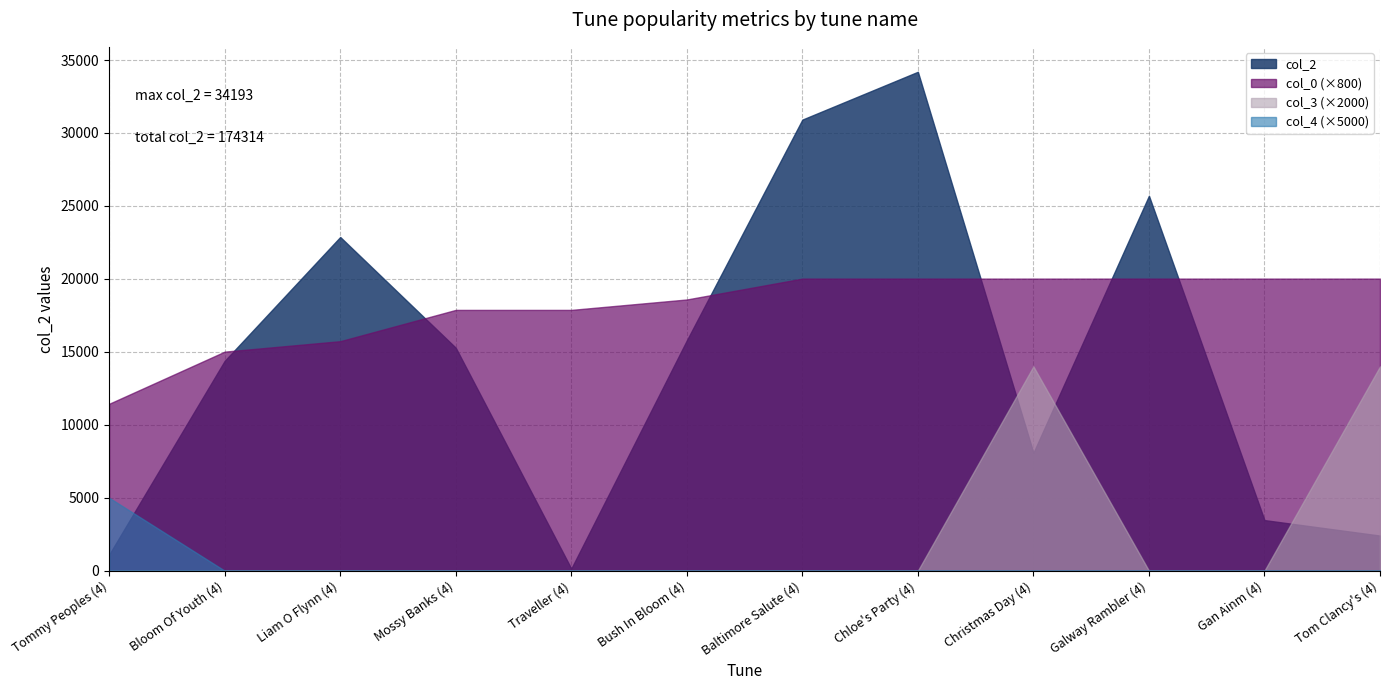

Reading left to right, what are all the values shown in this chart?

col_2: Tommy Peoples (4)=1100.0	Bloom Of Youth (4)=14383.0	Liam O Flynn (4)=22870.0	Mossy Banks (4)=15279.0	Traveller (4)=143.0	Bush In Bloom (4)=15782.0	Baltimore Salute (4)=30915.0	Chloe's Party (4)=34193.0	Christmas Day (4)=8078.0	Galway Rambler (4)=25698.0	Gan Ainm (4)=3467.0	Tom Clancy's (4)=2406.0
col_0: Tommy Peoples (4)=14.3	Bloom Of Youth (4)=18.8	Liam O Flynn (4)=19.7	Mossy Banks (4)=22.3	Traveller (4)=22.3	Bush In Bloom (4)=23.2	Baltimore Salute (4)=25.0	Chloe's Party (4)=25.0	Christmas Day (4)=25.0	Galway Rambler (4)=25.0	Gan Ainm (4)=25.0	Tom Clancy's (4)=25.0
col_3: Tommy Peoples (4)=0.0	Bloom Of Youth (4)=0.0	Liam O Flynn (4)=0.0	Mossy Banks (4)=0.0	Traveller (4)=0.0	Bush In Bloom (4)=0.0	Baltimore Salute (4)=0.0	Chloe's Party (4)=0.0	Christmas Day (4)=7.0	Galway Rambler (4)=0.0	Gan Ainm (4)=0.0	Tom Clancy's (4)=7.0
col_4: Tommy Peoples (4)=1.0	Bloom Of Youth (4)=0.0	Liam O Flynn (4)=0.0	Mossy Banks (4)=0.0	Traveller (4)=0.0	Bush In Bloom (4)=0.0	Baltimore Salute (4)=0.0	Chloe's Party (4)=0.0	Christmas Day (4)=0.0	Galway Rambler (4)=0.0	Gan Ainm (4)=0.0	Tom Clancy's (4)=0.0